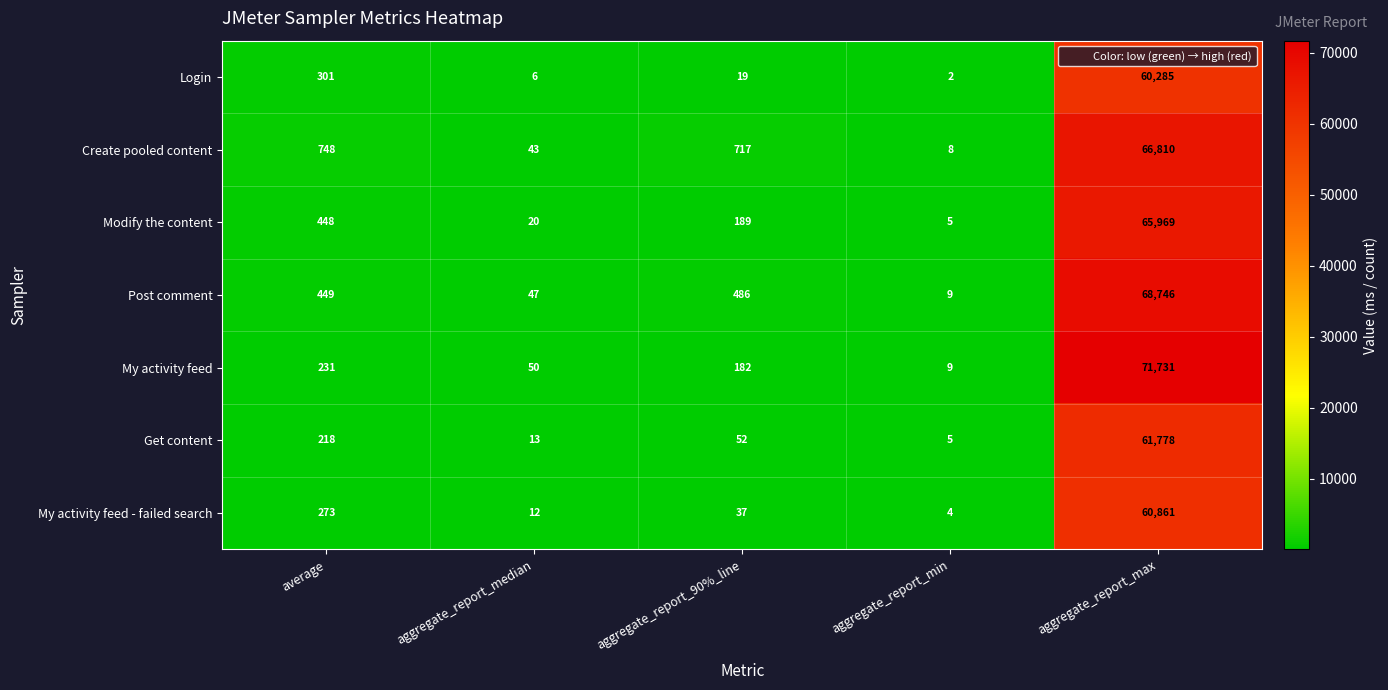

What is the sum of all Get content values?

62066